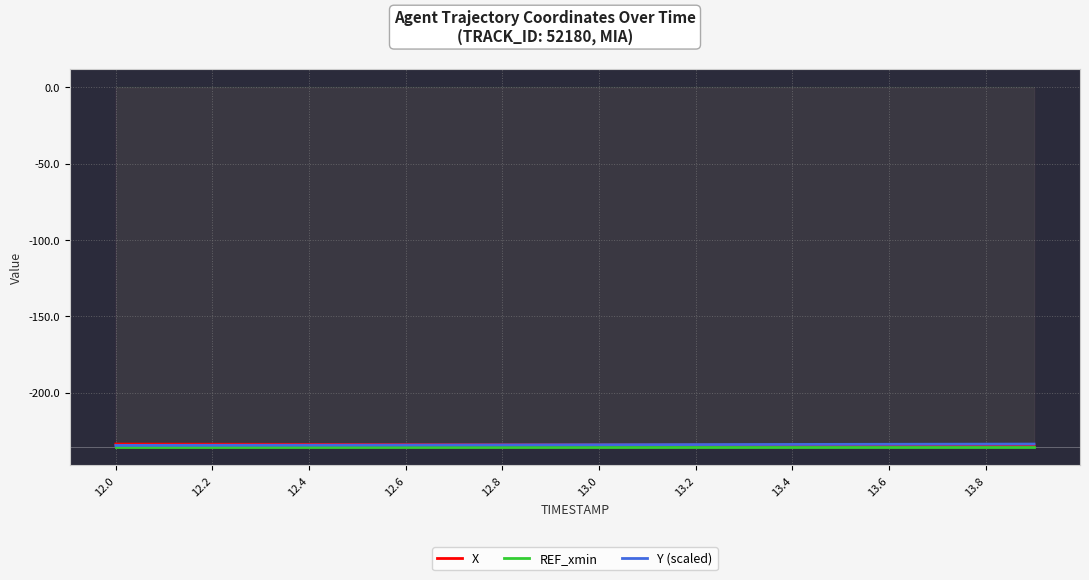

What is the maximum value shown in the chart?

-233.5